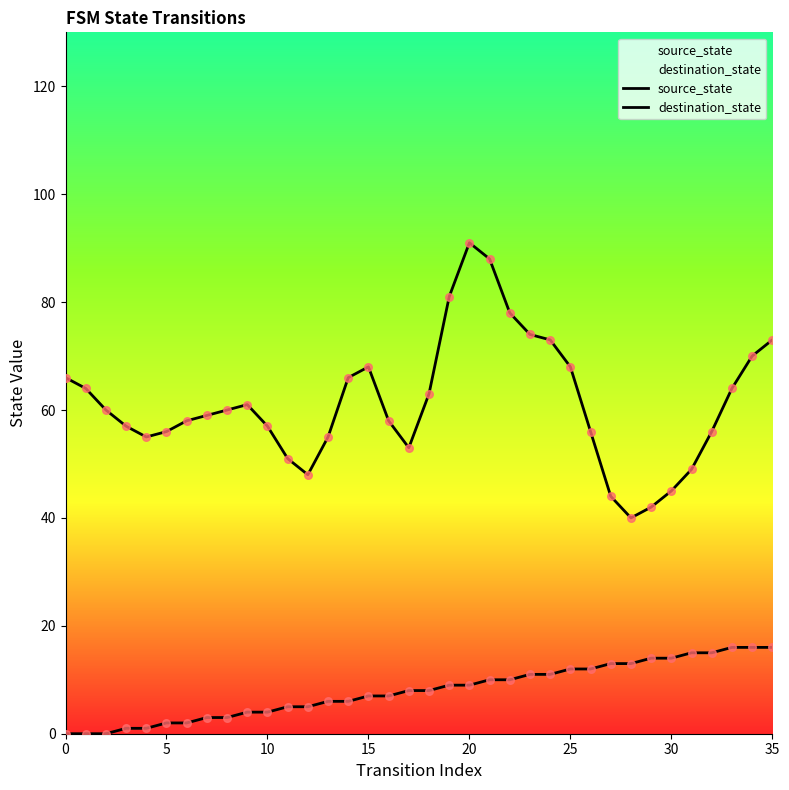

Which series contains the highest Y value?

destination_state